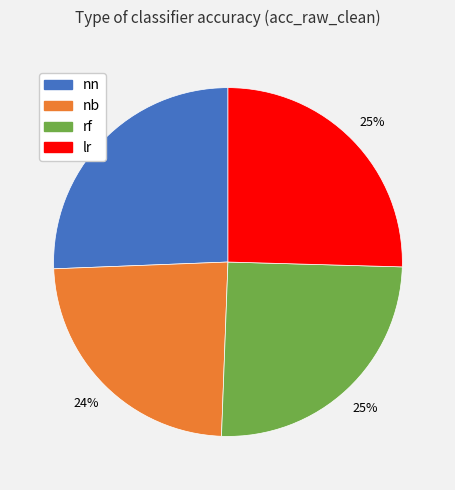

Combined, do nb and rf account for over 50%?

No